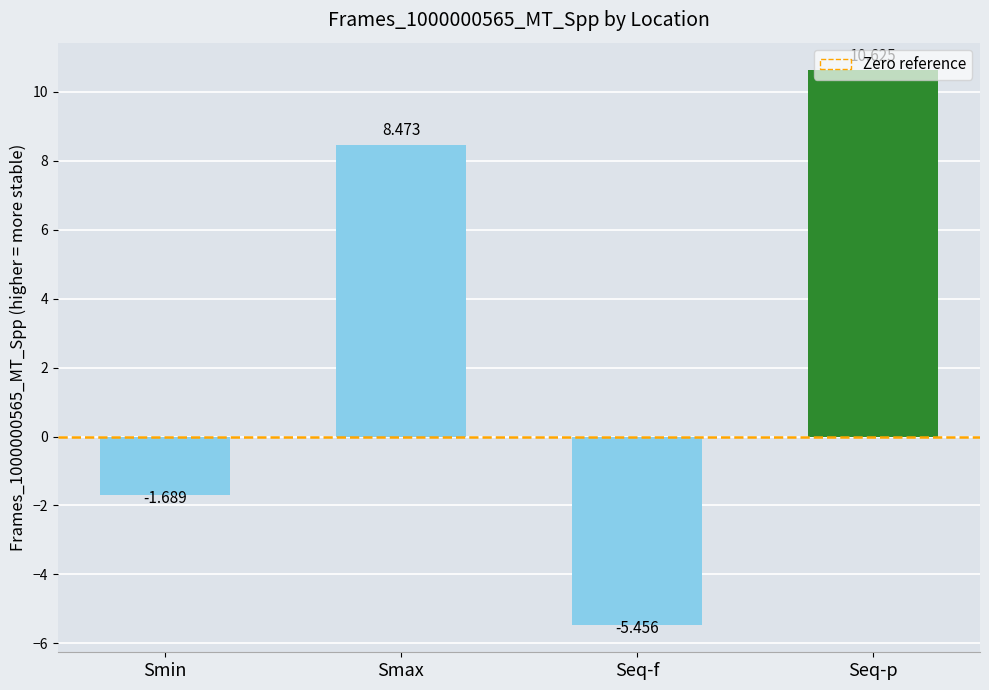

List the labels in order of value, smallest first.

Seq-f, Smin, Smax, Seq-p